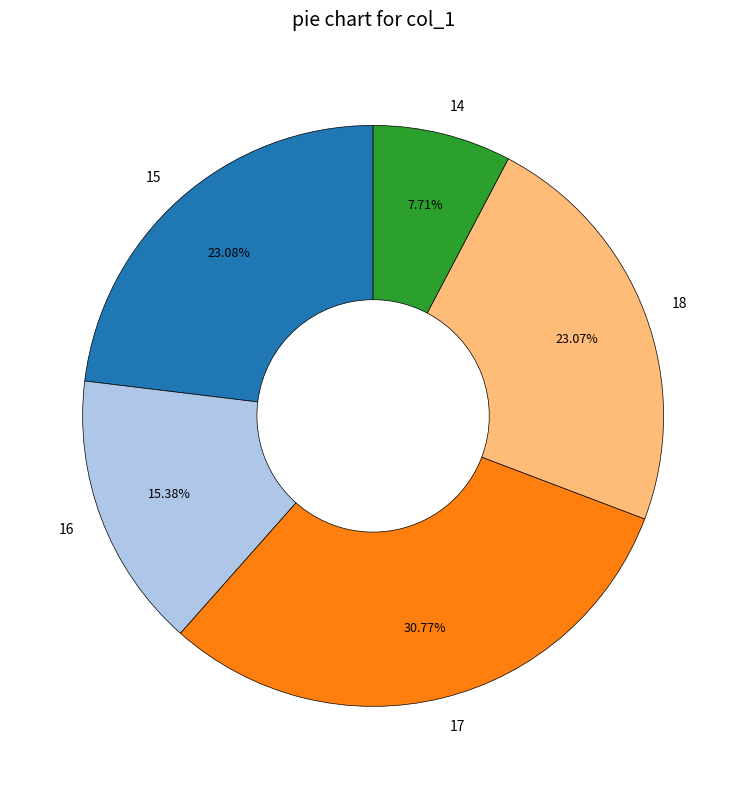

Is there a majority slice in this chart?

No